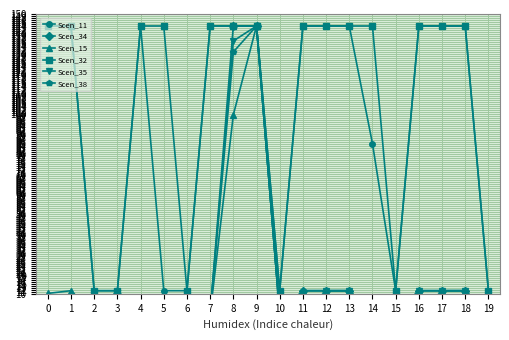

The value of Scen_11 at 15 is 6.0. True or false?

False